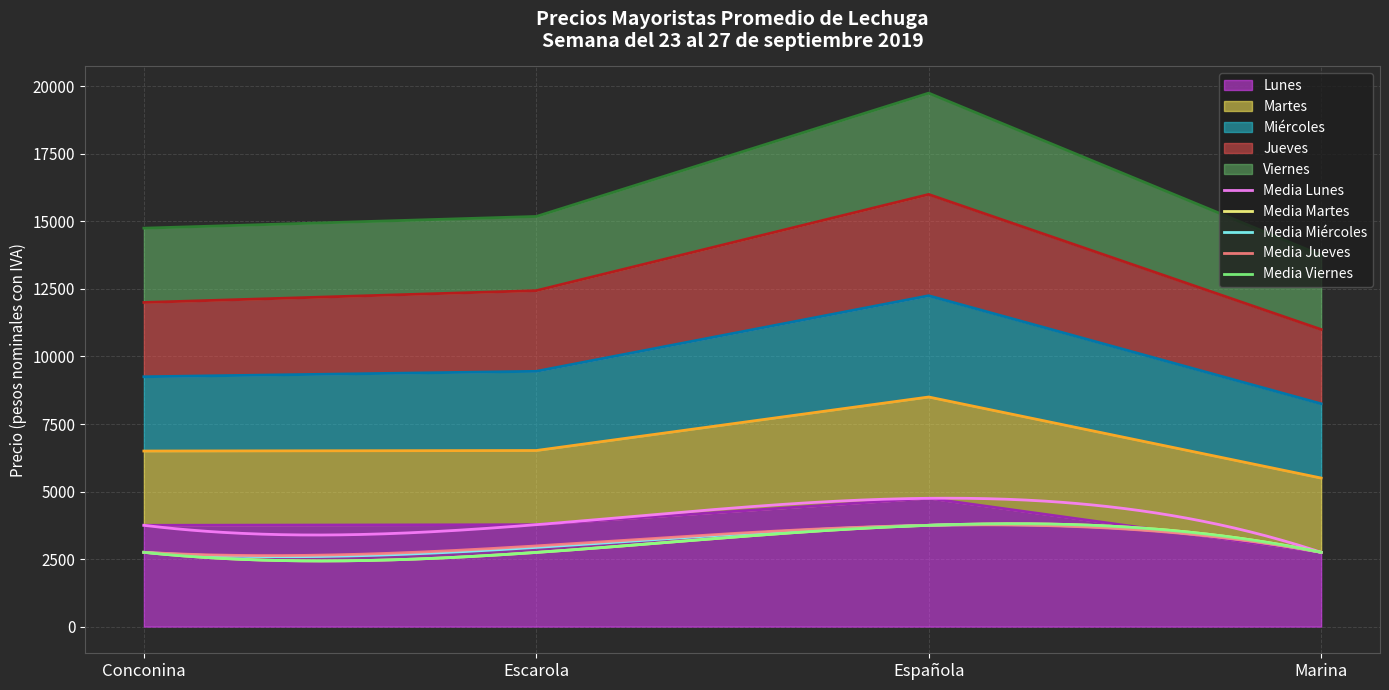

What is the difference between the maximum and minimum values in the Lunes series?

2000